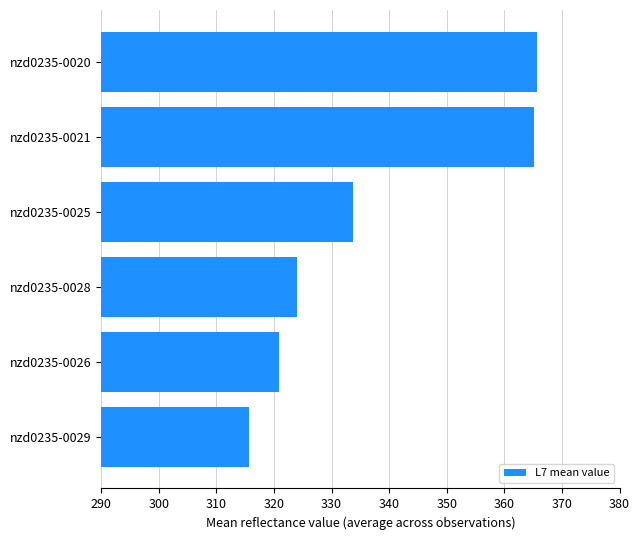

What is the greatest value displayed?

365.7